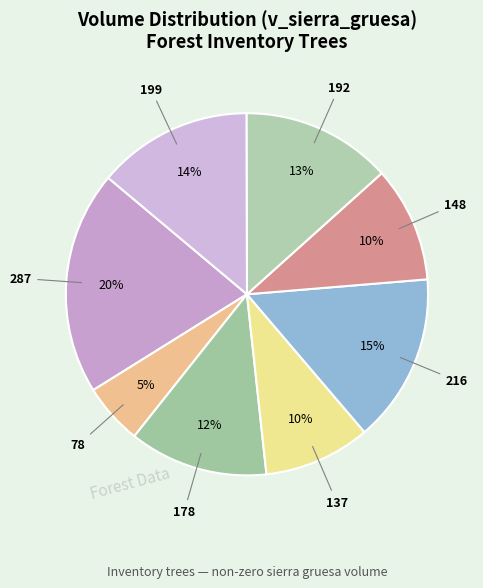

Count the number of slices in the pie.

8